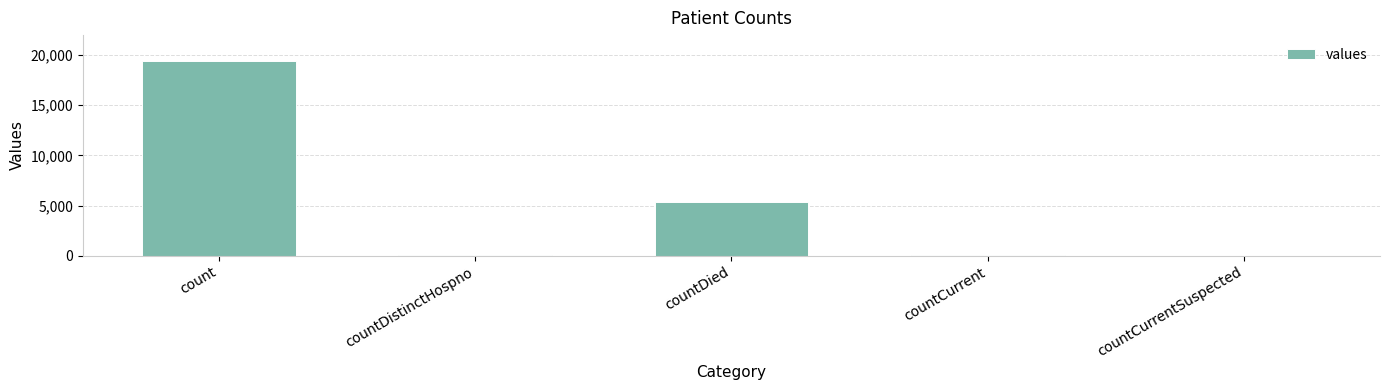

Is it true that the value at countCurrentSuspected is 0?

True